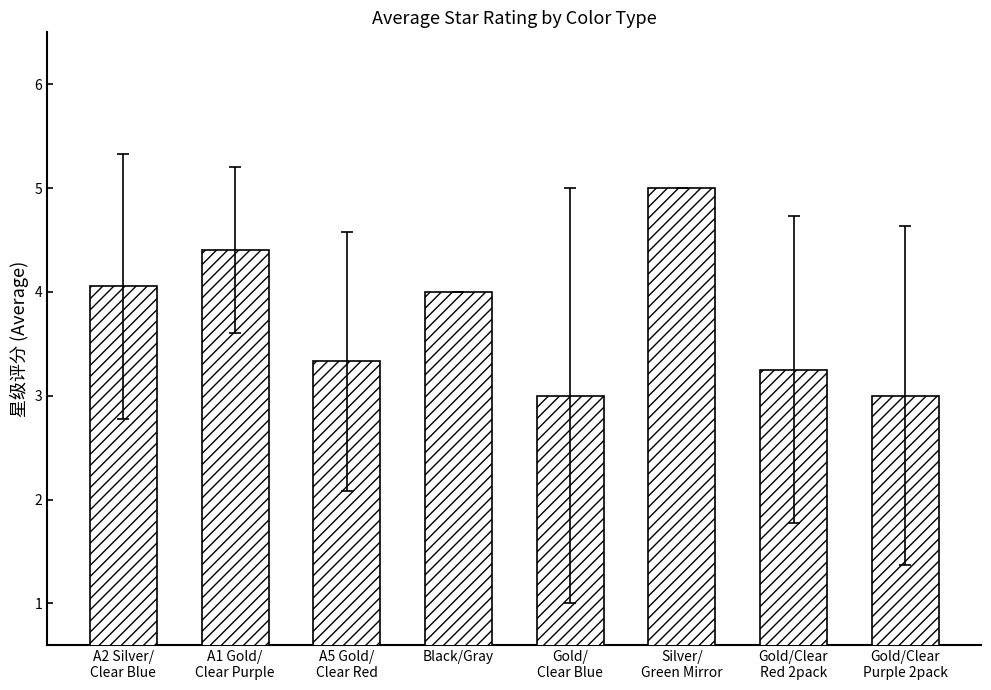

What position from the right is Silver/
Green Mirror?

3